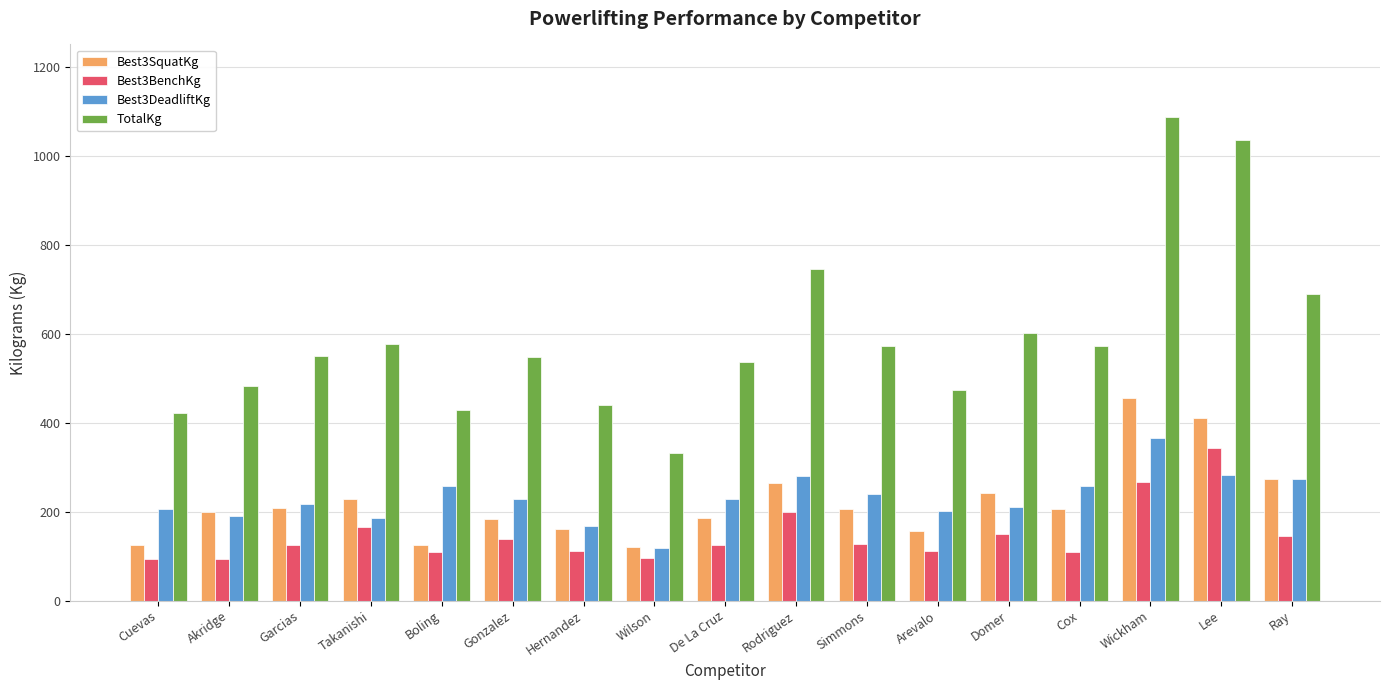

Is it true that TotalKg equals 180.8 at Boling?

False